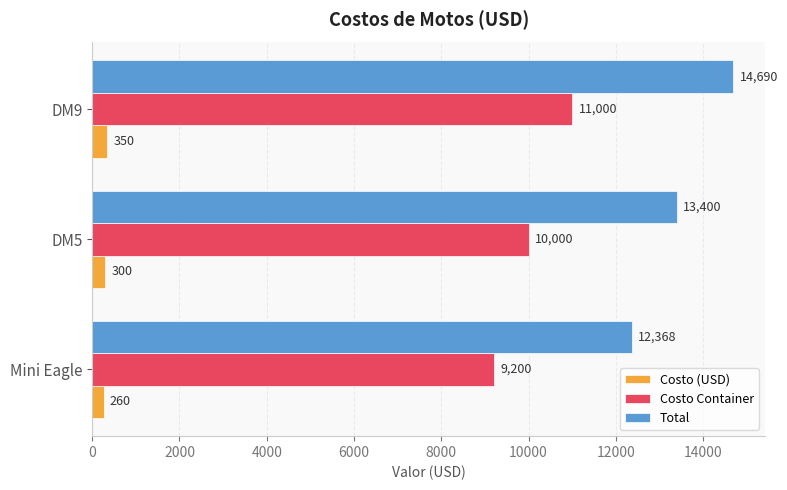

Between DM5 and DM9, which series saw the biggest shift?

Total